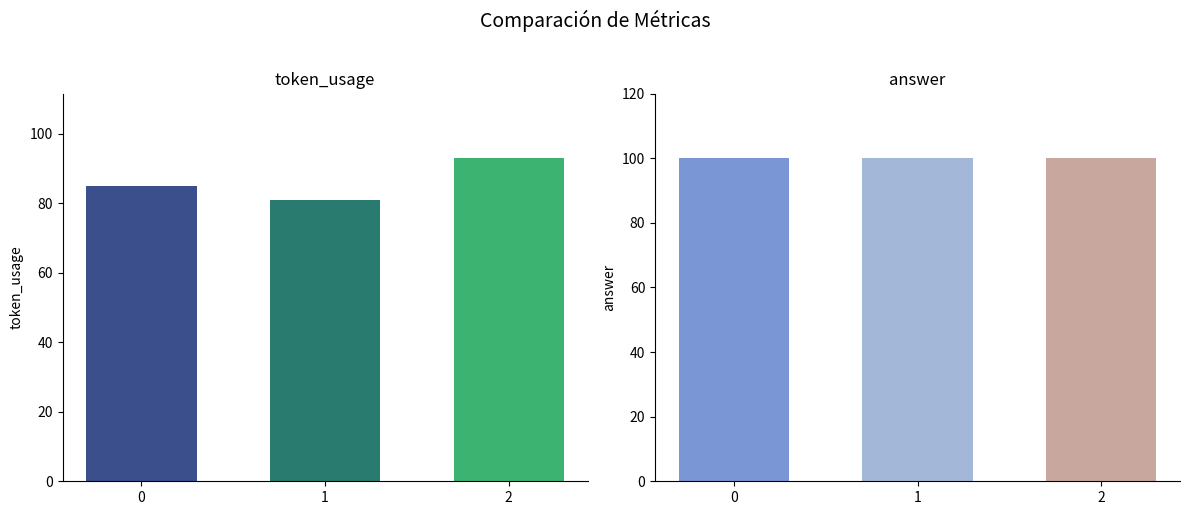

Rank the series by their maximum value, from highest to lowest.

answer, token_usage